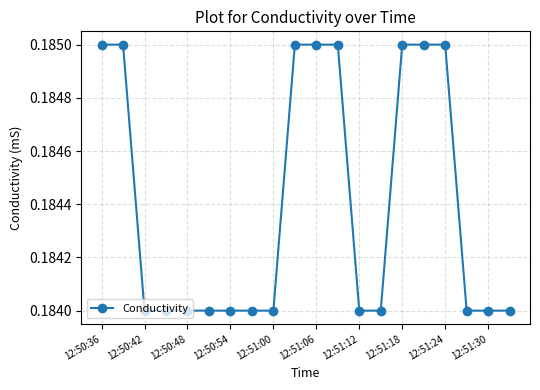

How many values are between 0 and 1?

20